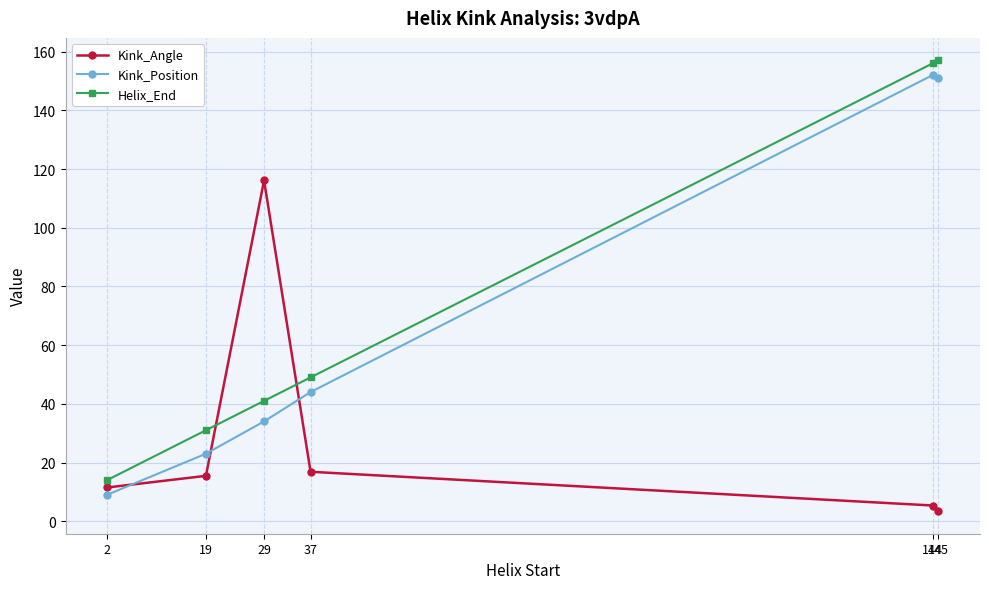

How many series are shown in this chart?

3